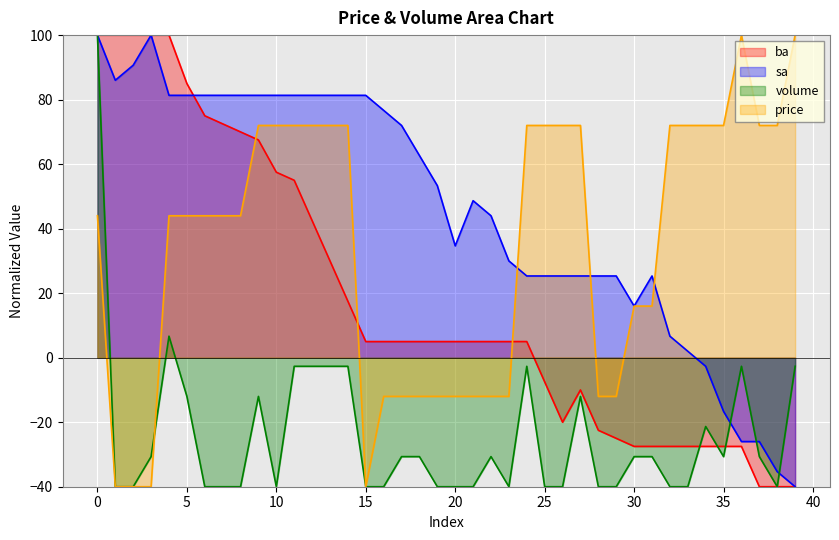

What is the maximum value for price?

100.0